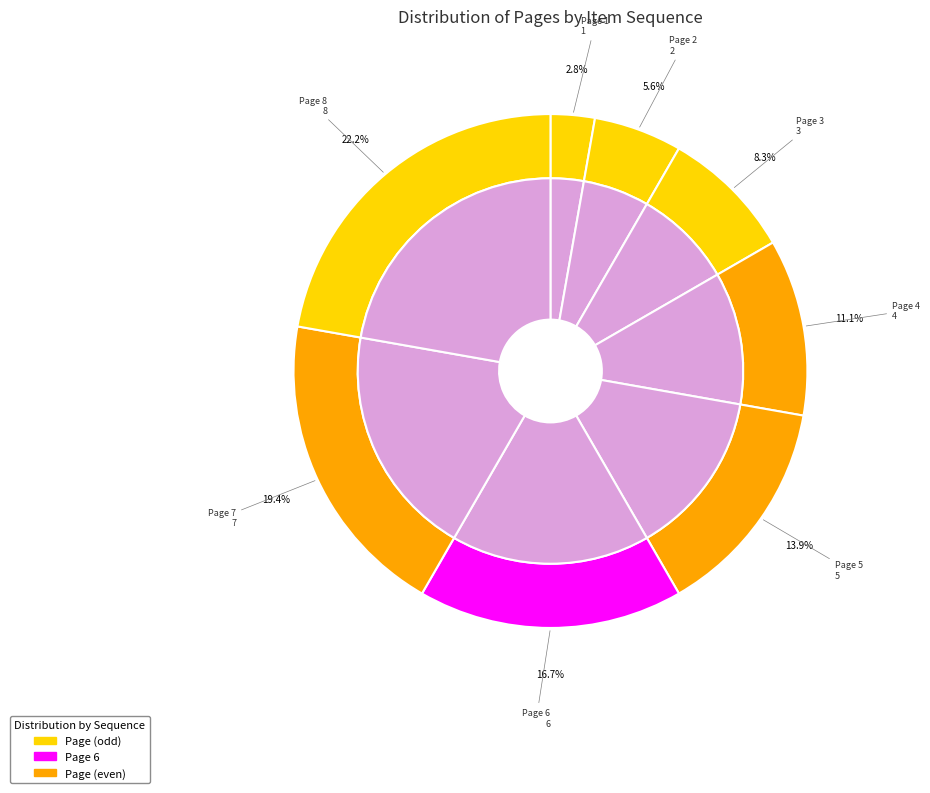

Count the number of slices in the pie.

8